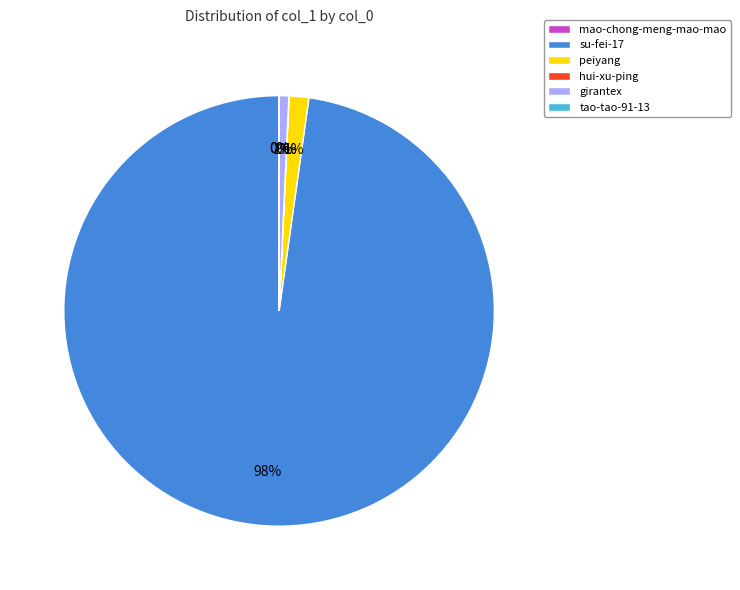

What is the largest slice in the pie chart?

su-fei-17